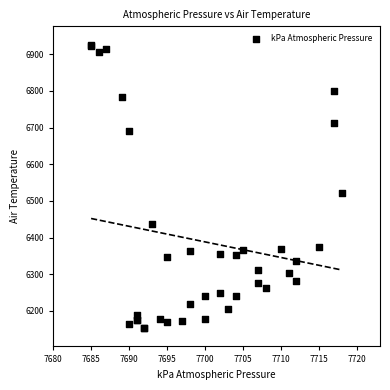

What Y value in the scatter plot is closest to 6539?

6522